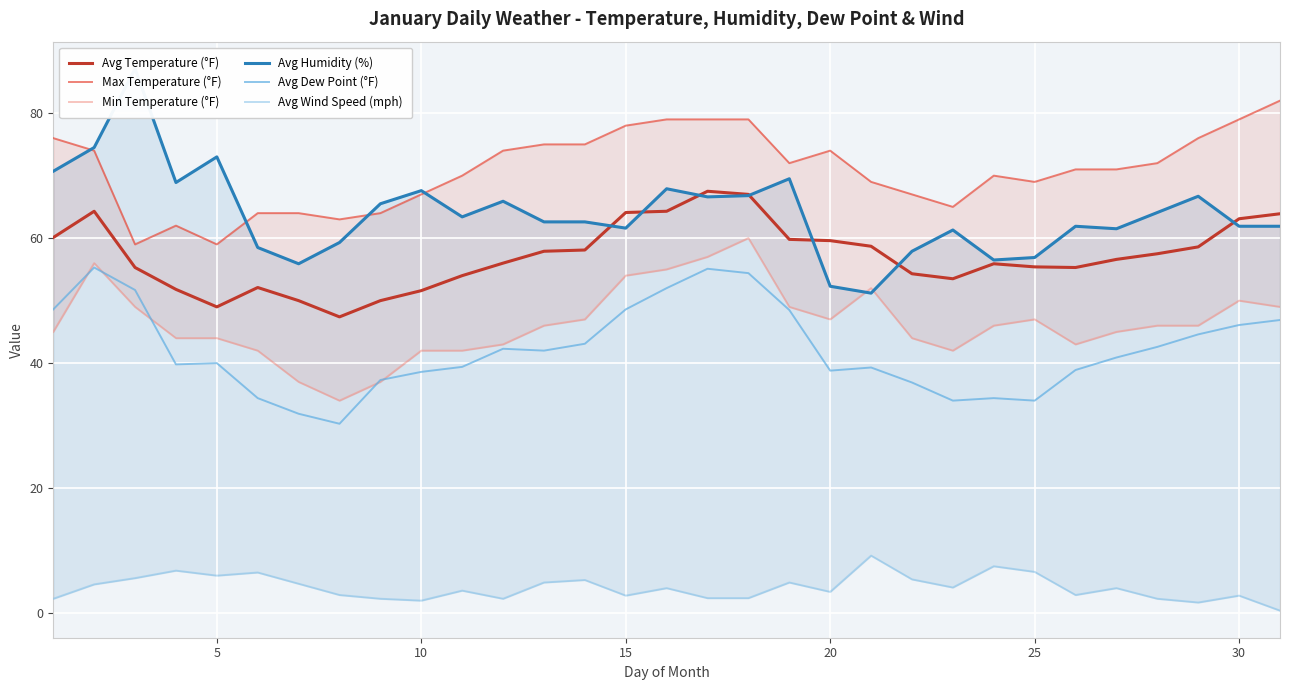

What is the sum of all Min Temperature (°F) values?

1440.0